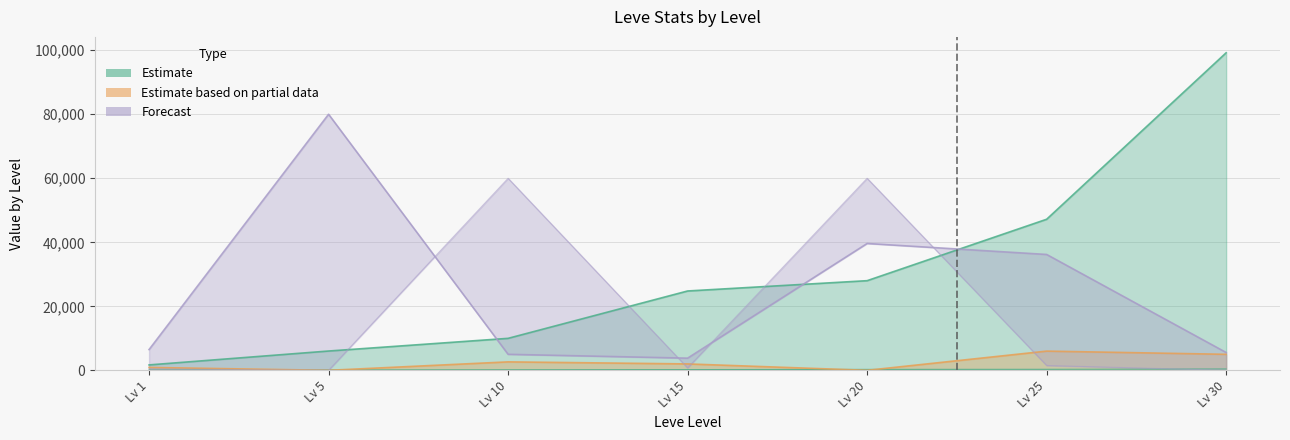

What is the maximum value for Leve EXP?

99220